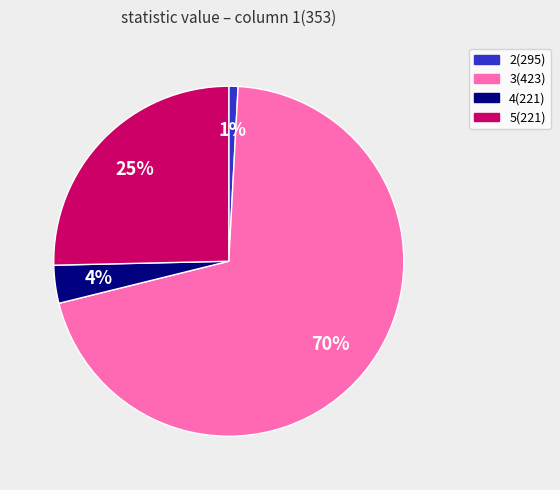

To the nearest percent, what is the difference between the largest and smallest slice percentages?

69%